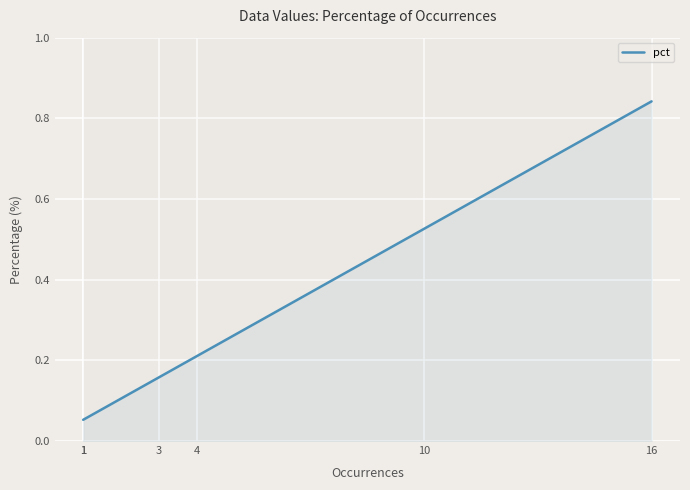

What is the maximum value shown in the chart?

0.8